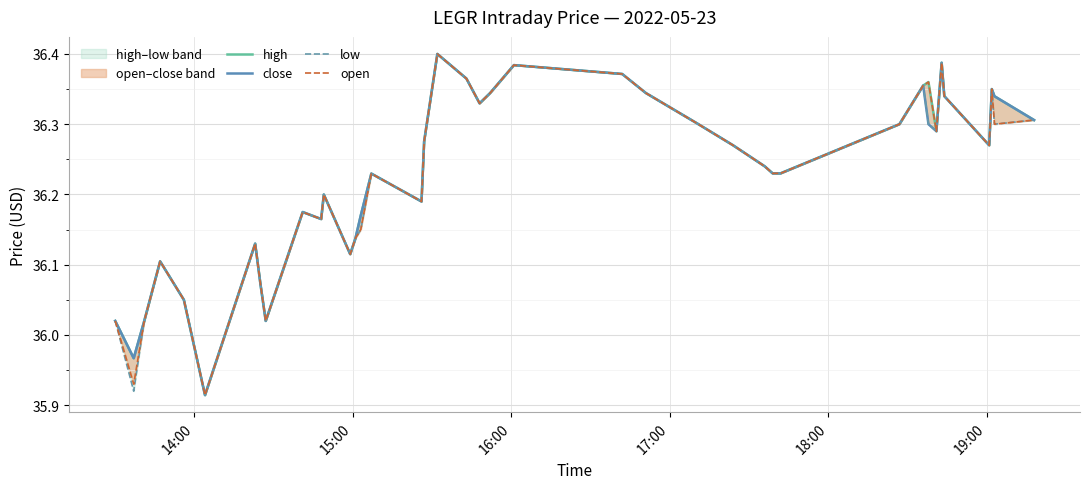

What are all the series names shown in the legend?

high, close, low, open